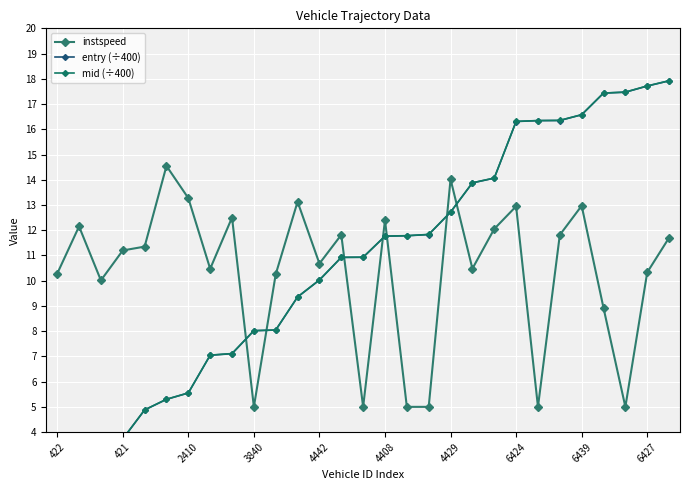

In instspeed, how many points are higher than both neighbors (excluding endpoints)?

9